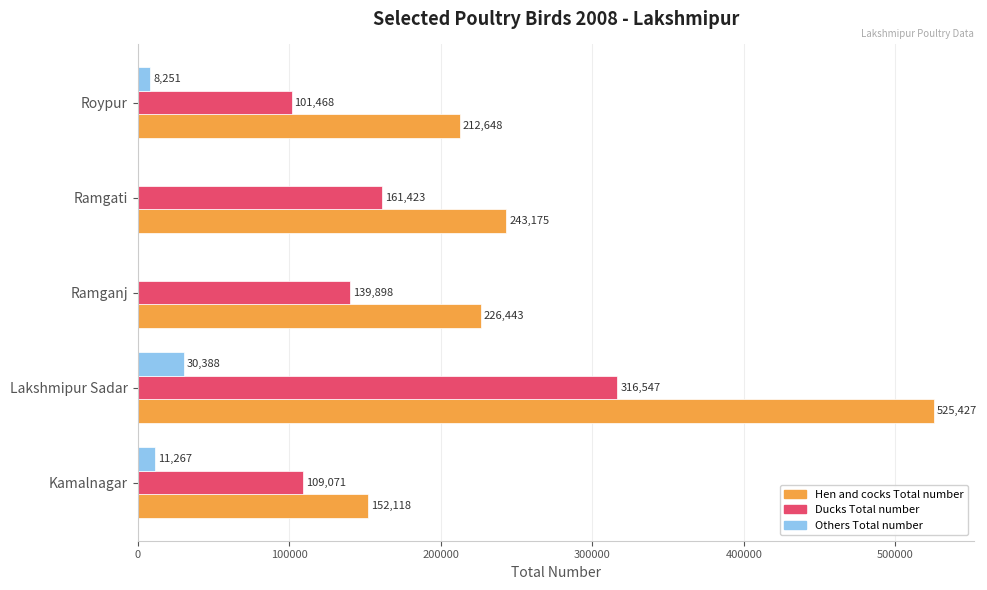

True or false: Ducks Total number has a value of 51342 at Roypur.

False